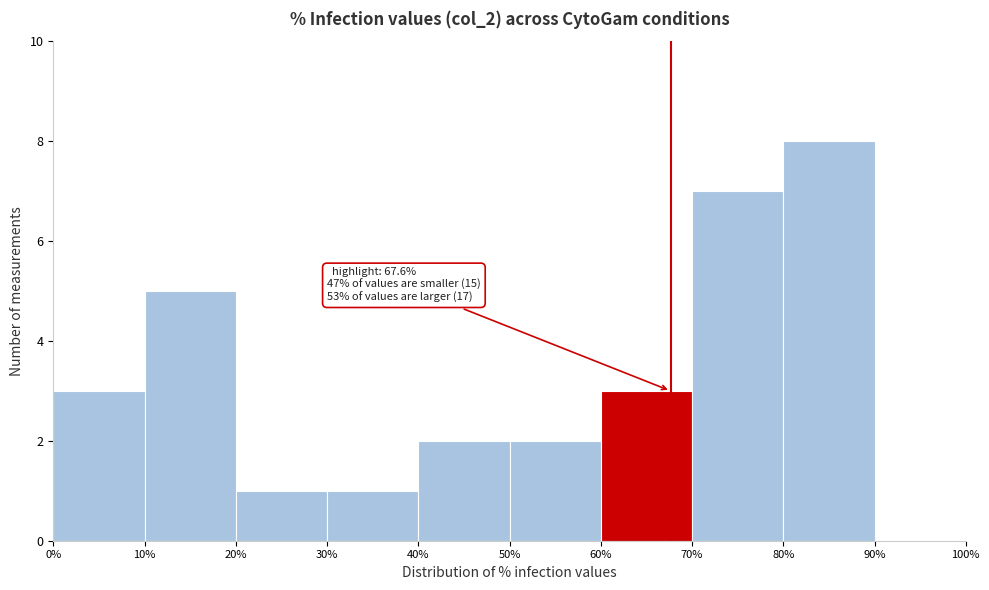

Which range on the x-axis has the tallest bar?

80% to 90%